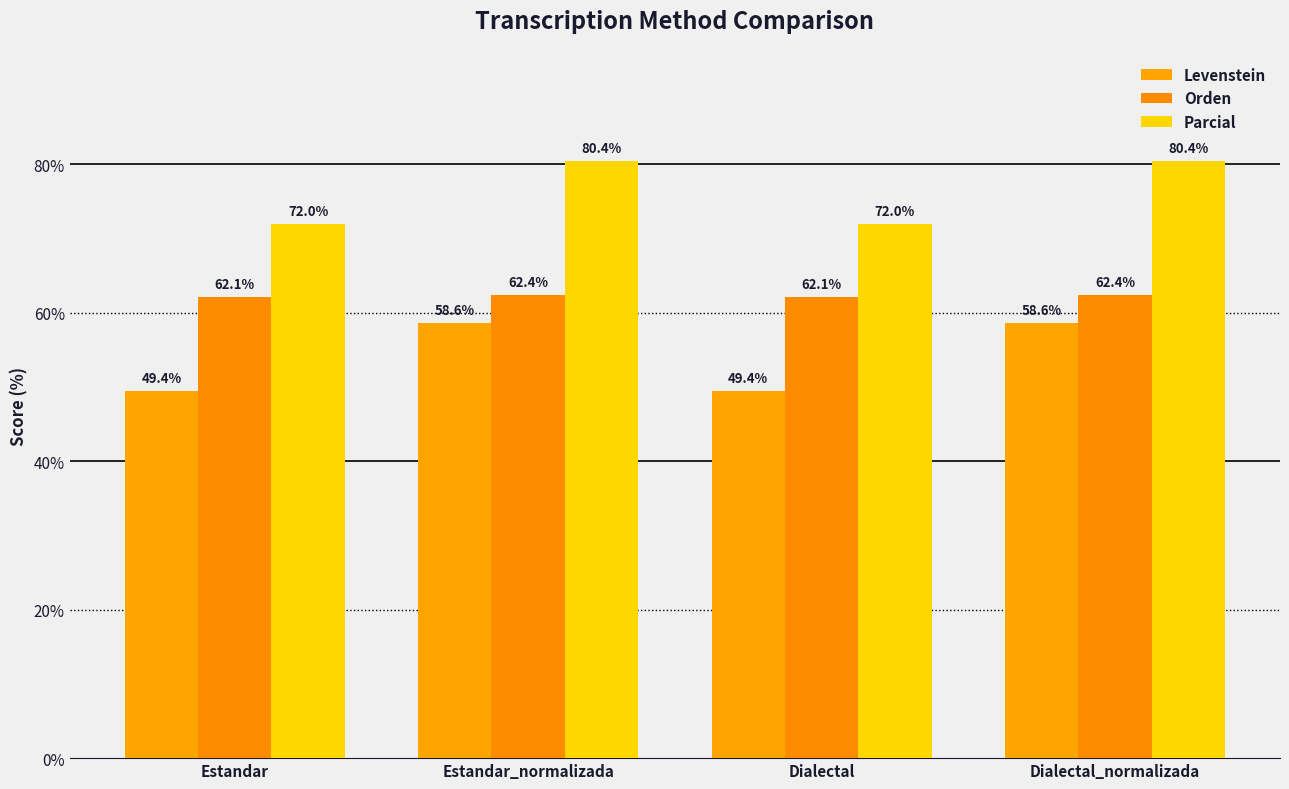

How many Orden values are between 62 and 63?

4